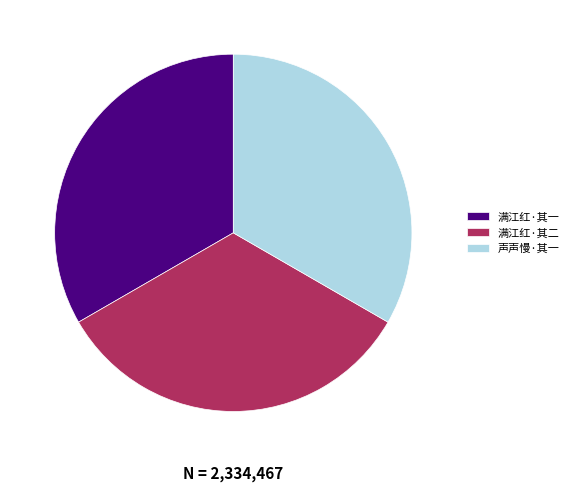

Is 声声慢·其一 the majority of the pie?

No